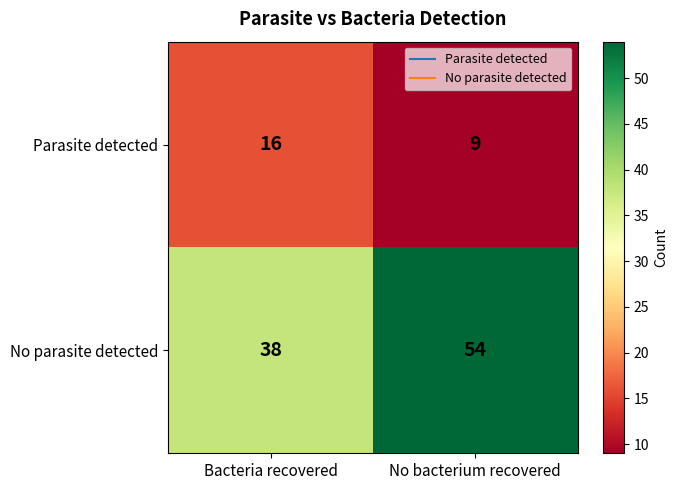

How many distinct data groups are displayed?

2